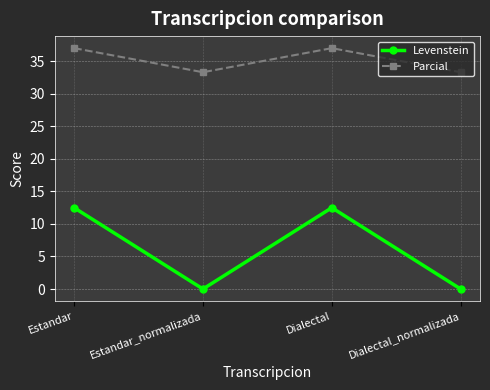

Where is the first local maximum for Levenstein?

Dialectal